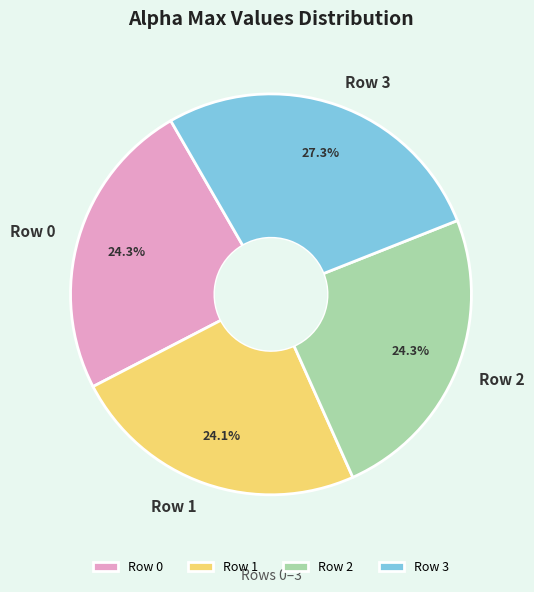

Between Row 1 and Row 3, which is larger?

Row 3